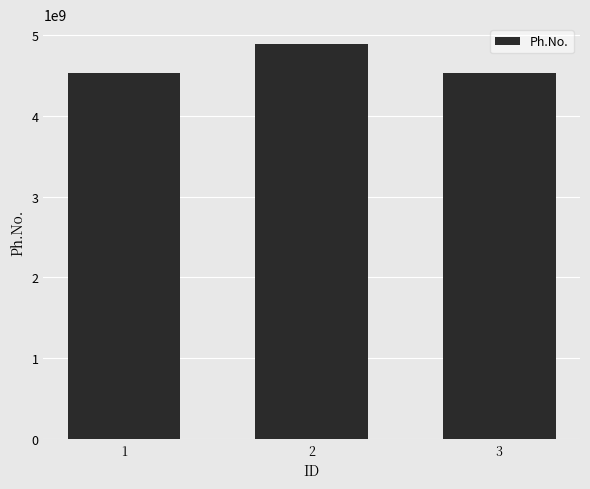

Which category has the highest value across all series?

2